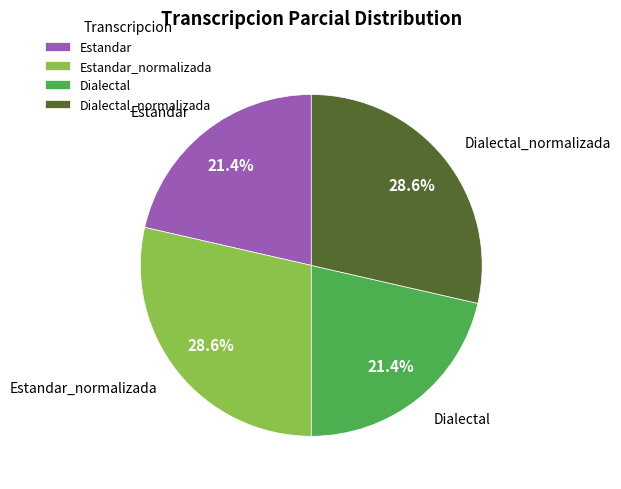

Approximately how many times larger is the value at Estandar_normalizada compared to Estandar?

1.3